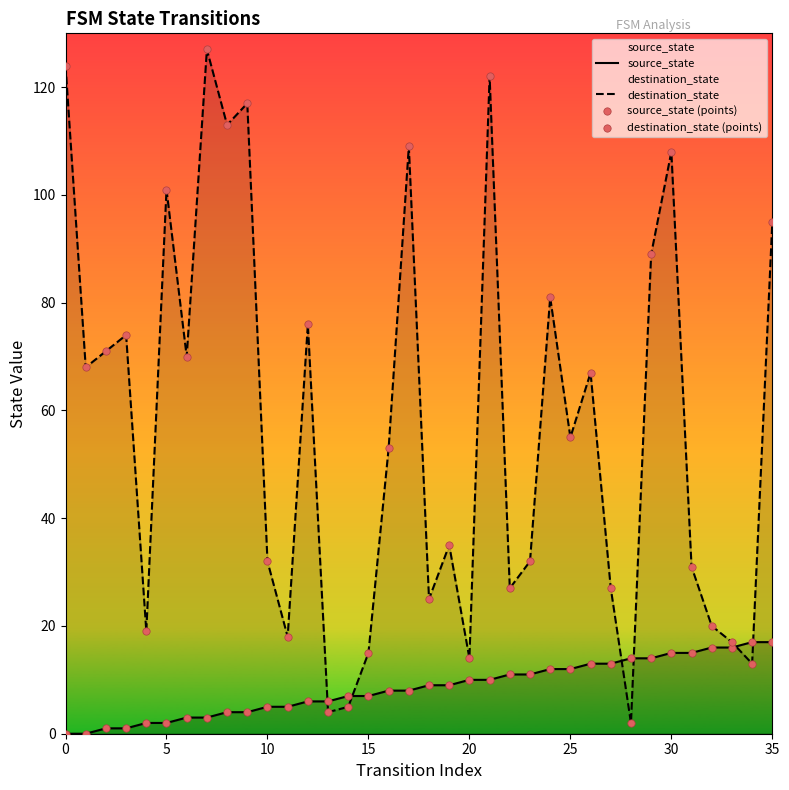

At which category is the sum across all series the highest?

21